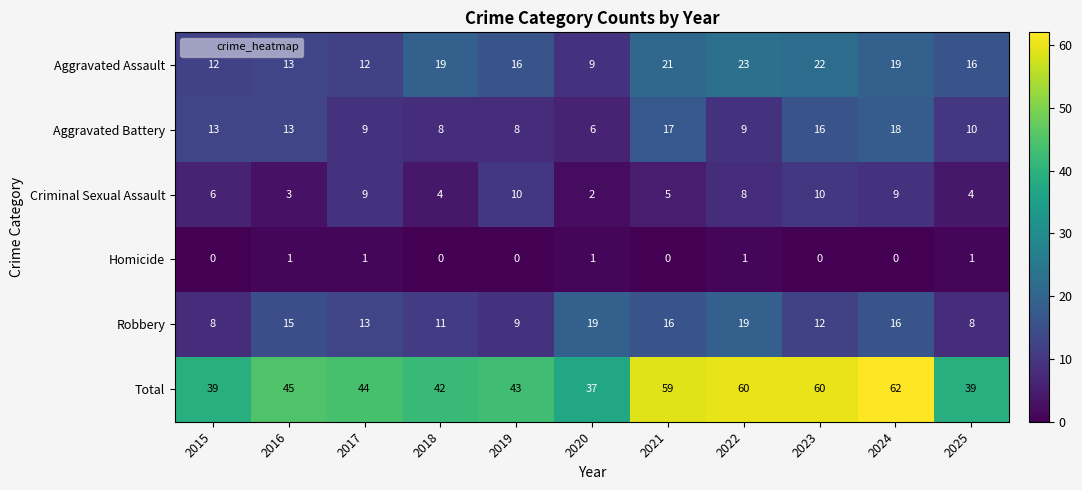

What is the difference between the Aggravated Battery values at 2022 and 2020?

3